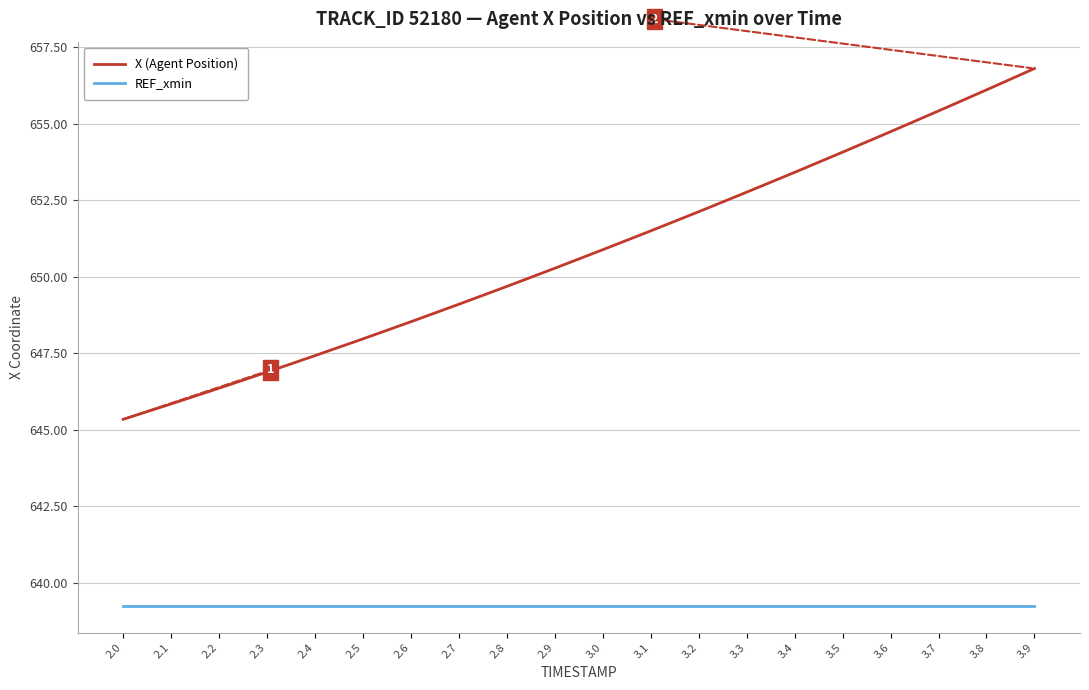

Rank the series by their maximum value, from highest to lowest.

X (Agent Position), REF_xmin